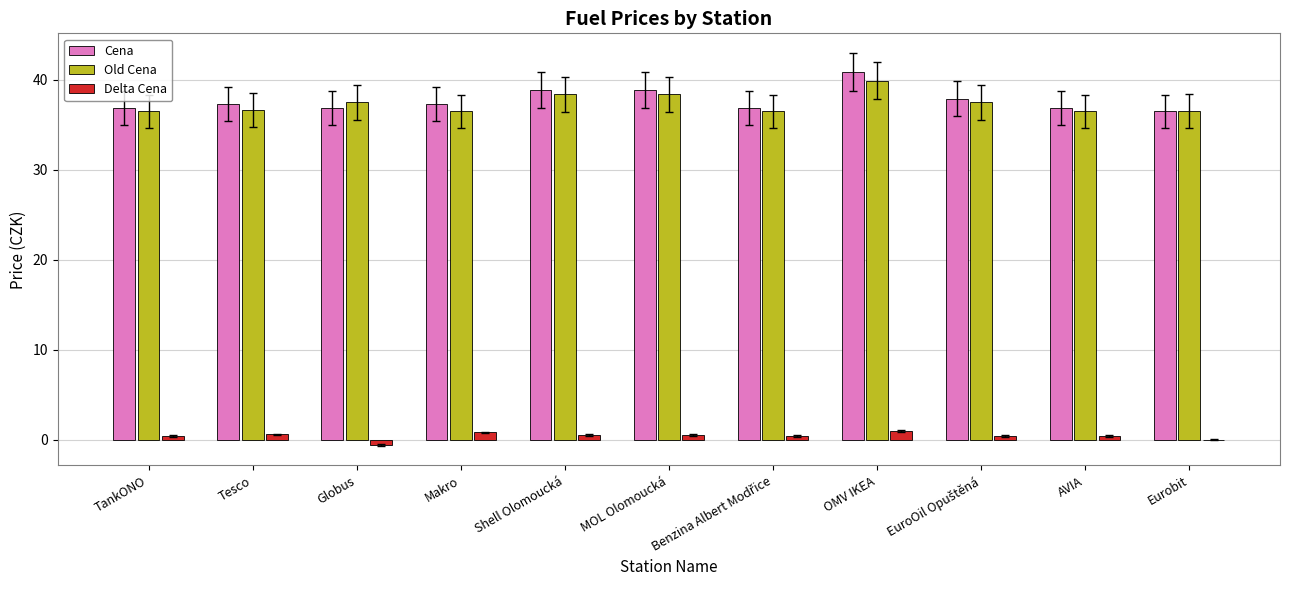

What is the maximum value for Cena?

40.9